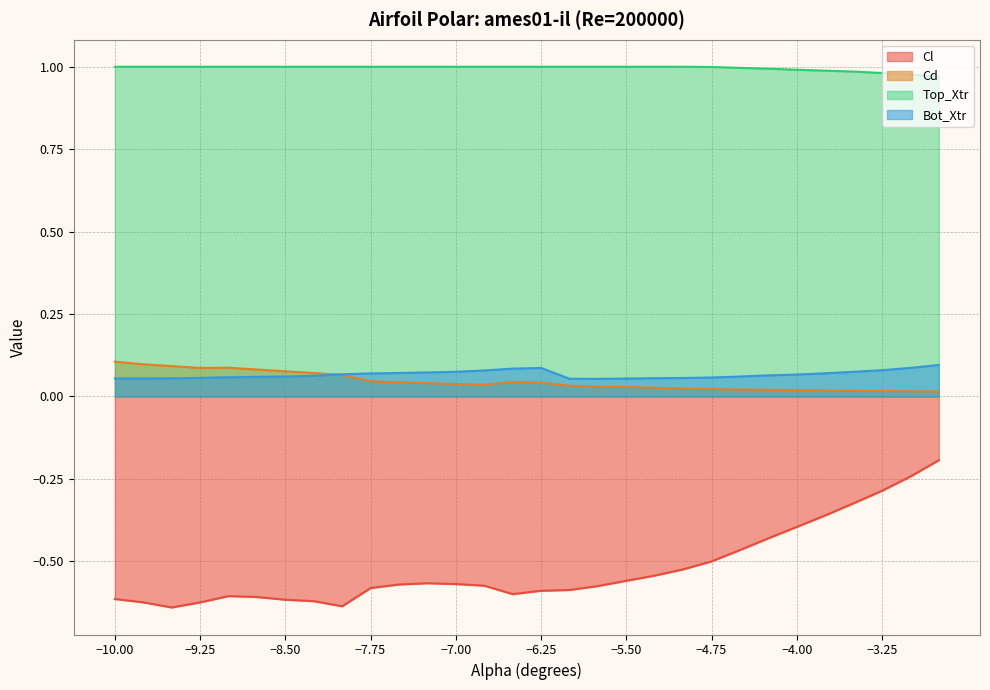

The Cl series shows -0.5 at −4.75. True or false?

True